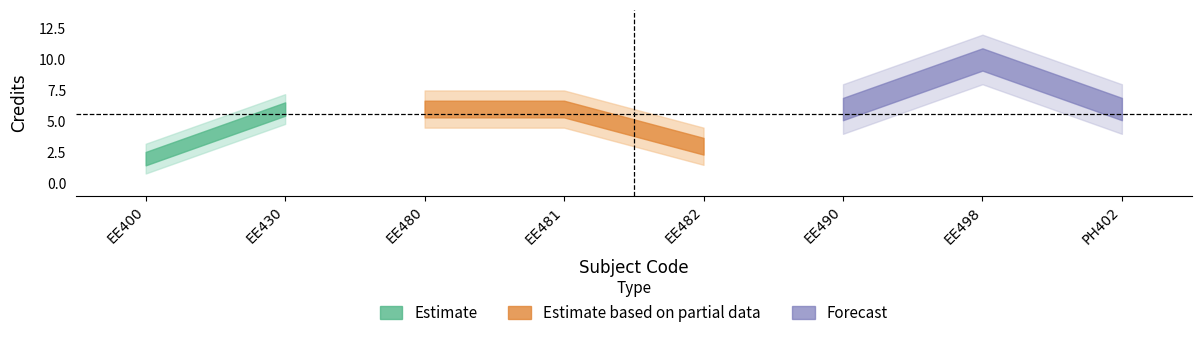

What is the maximum value shown in the chart?

10